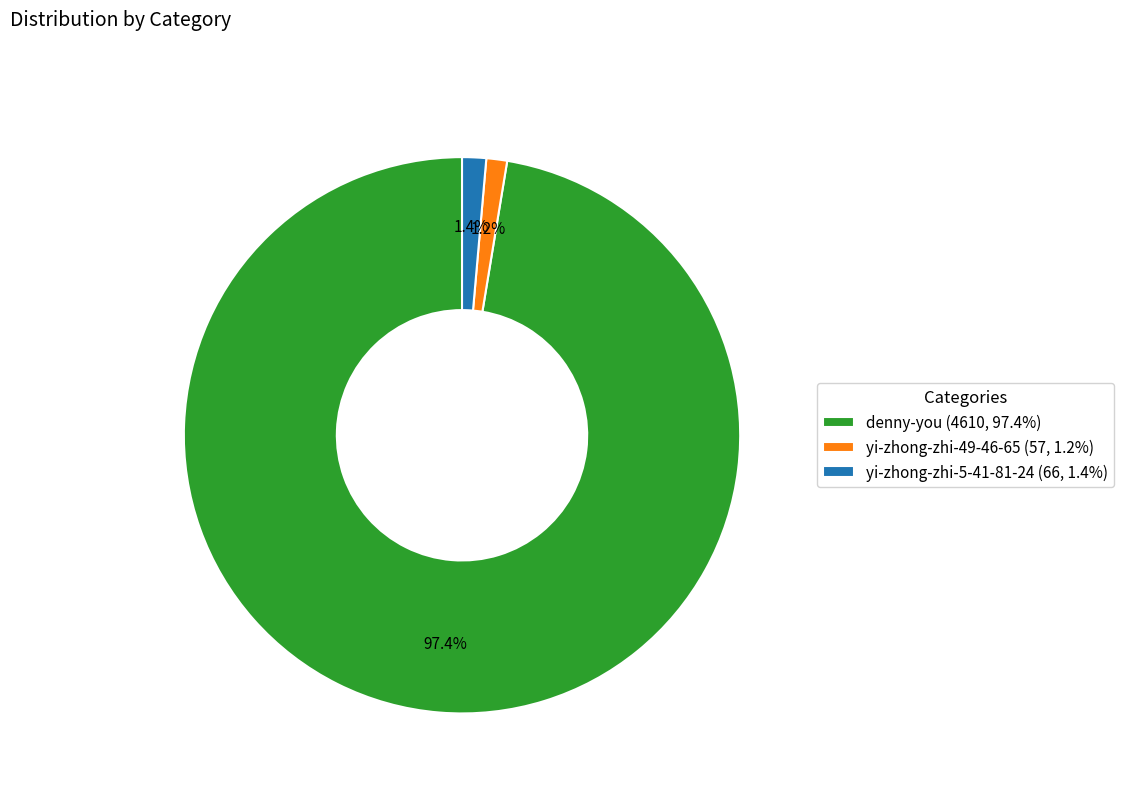

What percentage is the denny-you slice, to the nearest percent?

97%